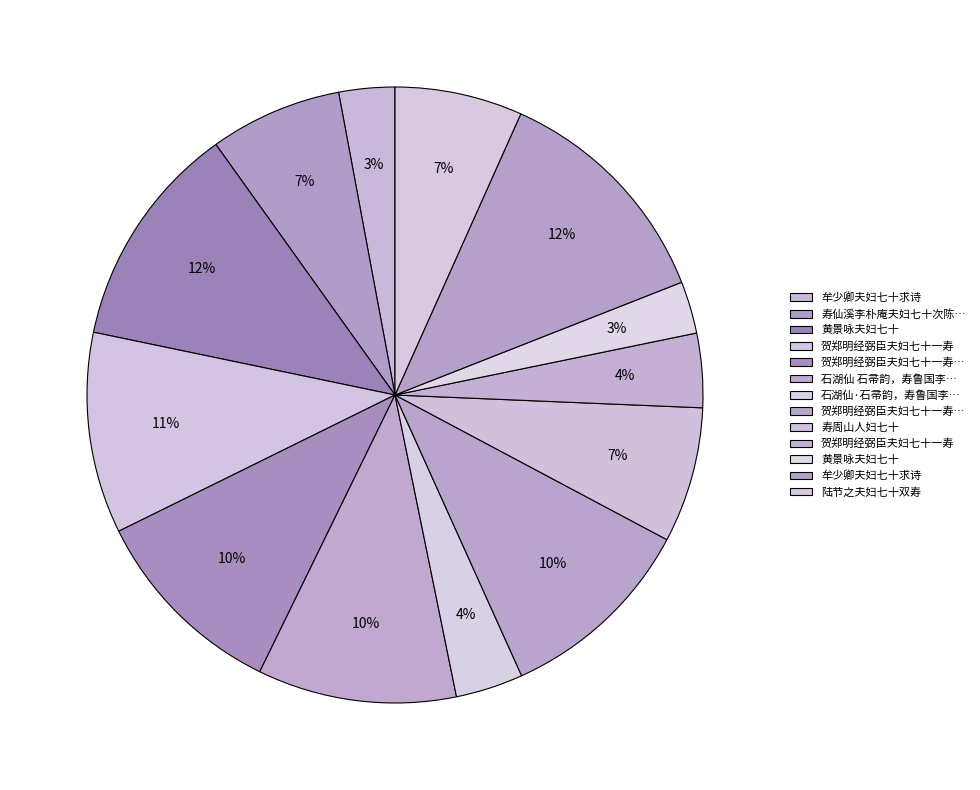

How many segments does this pie chart have?

13